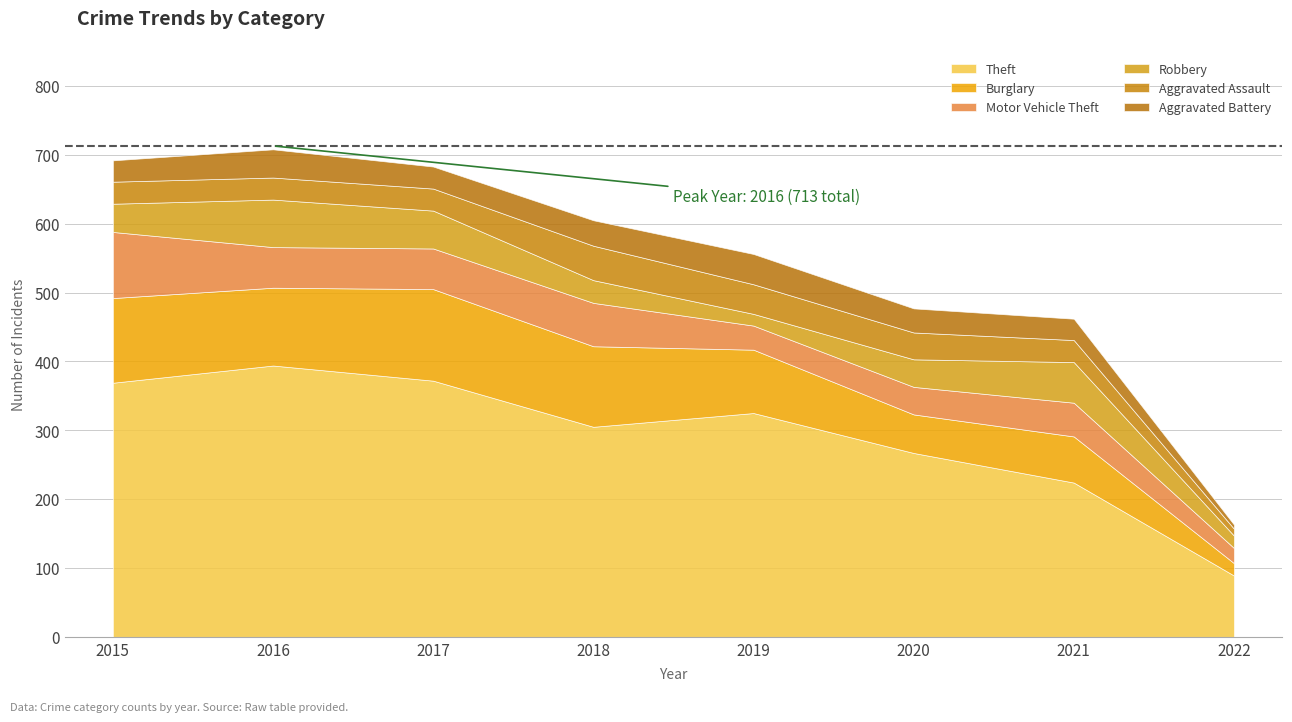

Reading right to left, what are all the values shown in this chart?

Theft: 89	224	267	325	305	372	394	369
Burglary: 18	67	56	92	117	133	113	123
Motor Vehicle Theft: 22	49	40	35	63	59	59	96
Robbery: 18	59	40	17	33	55	69	41
Aggravated Assault: 10	32	39	43	50	32	32	32
Aggravated Battery: 6	31	35	44	37	32	41	31